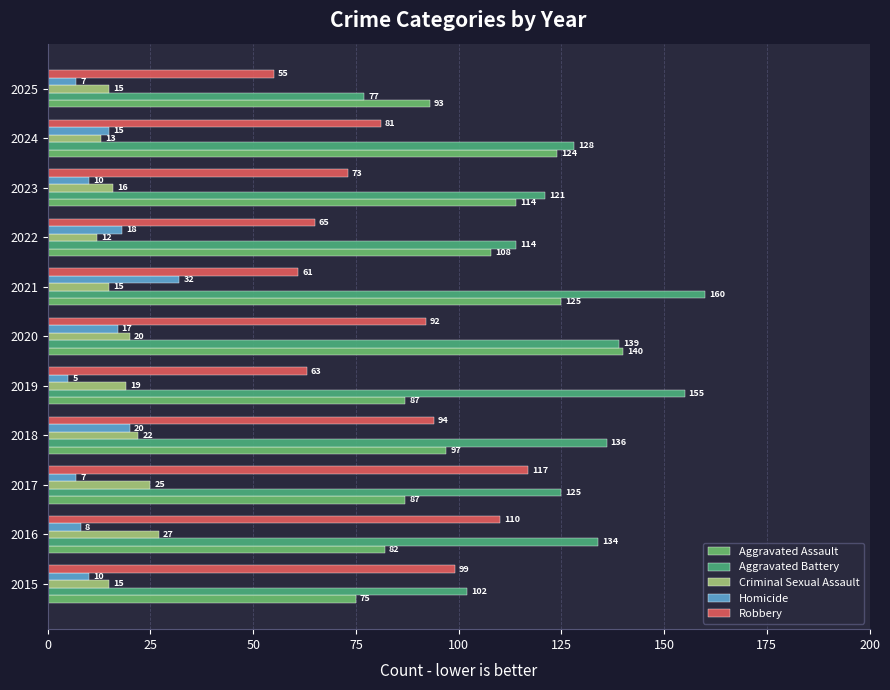

What is the greatest value displayed?

160